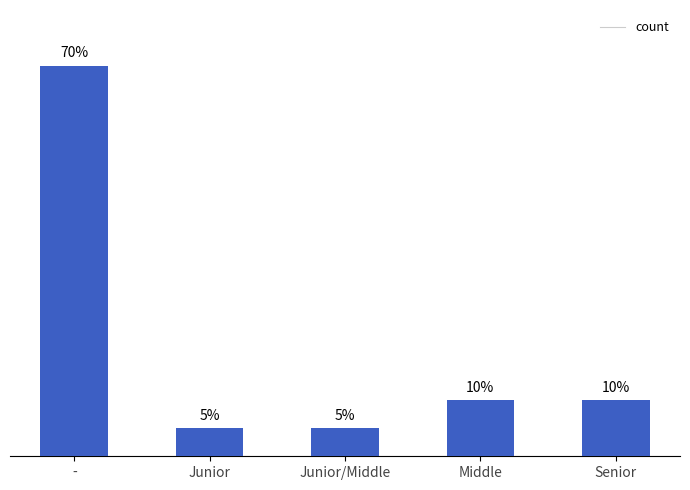

What is the ratio of the value at - to the value at Junior/Middle?

14.0